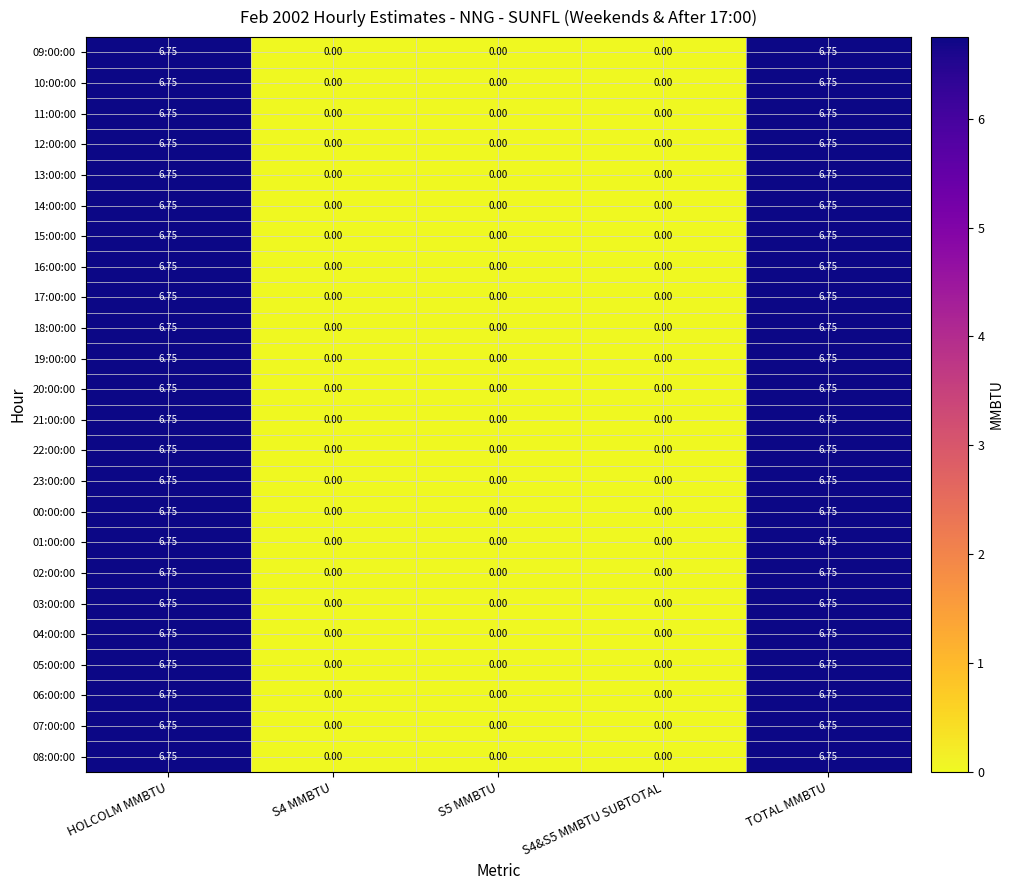

What is the total value across all series at TOTAL MMBTU?

162.0